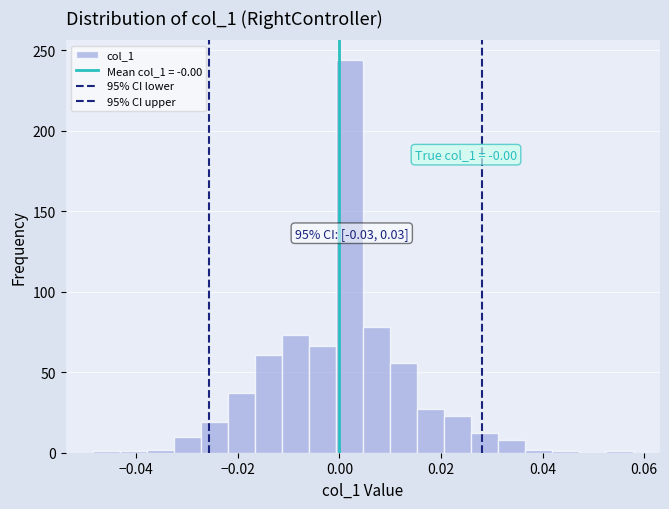

Read against the x-axis, roughly where is the centre of the tallest bar?

0.002